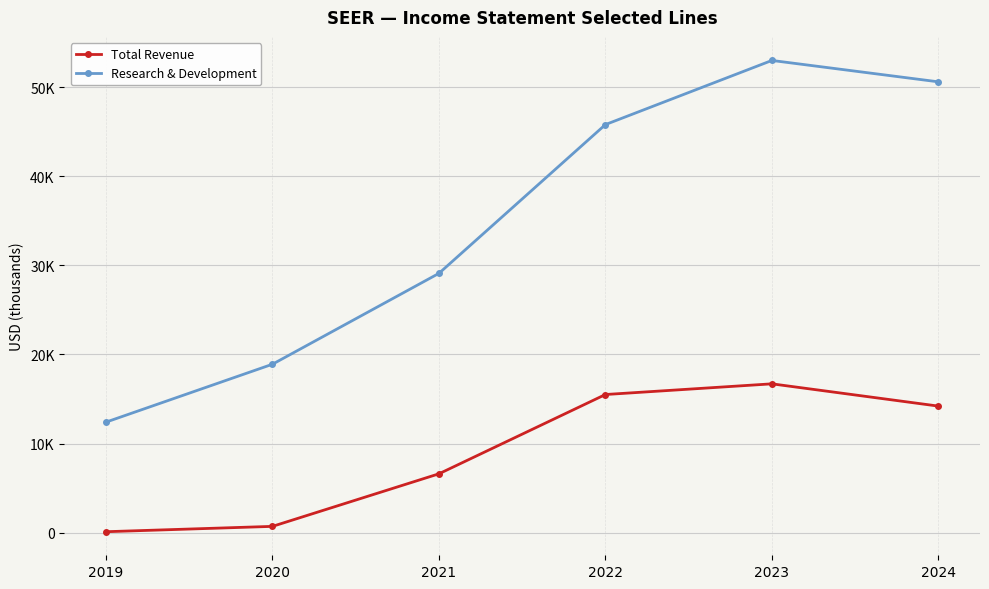

At which label does Total Revenue reach its minimum?

2019